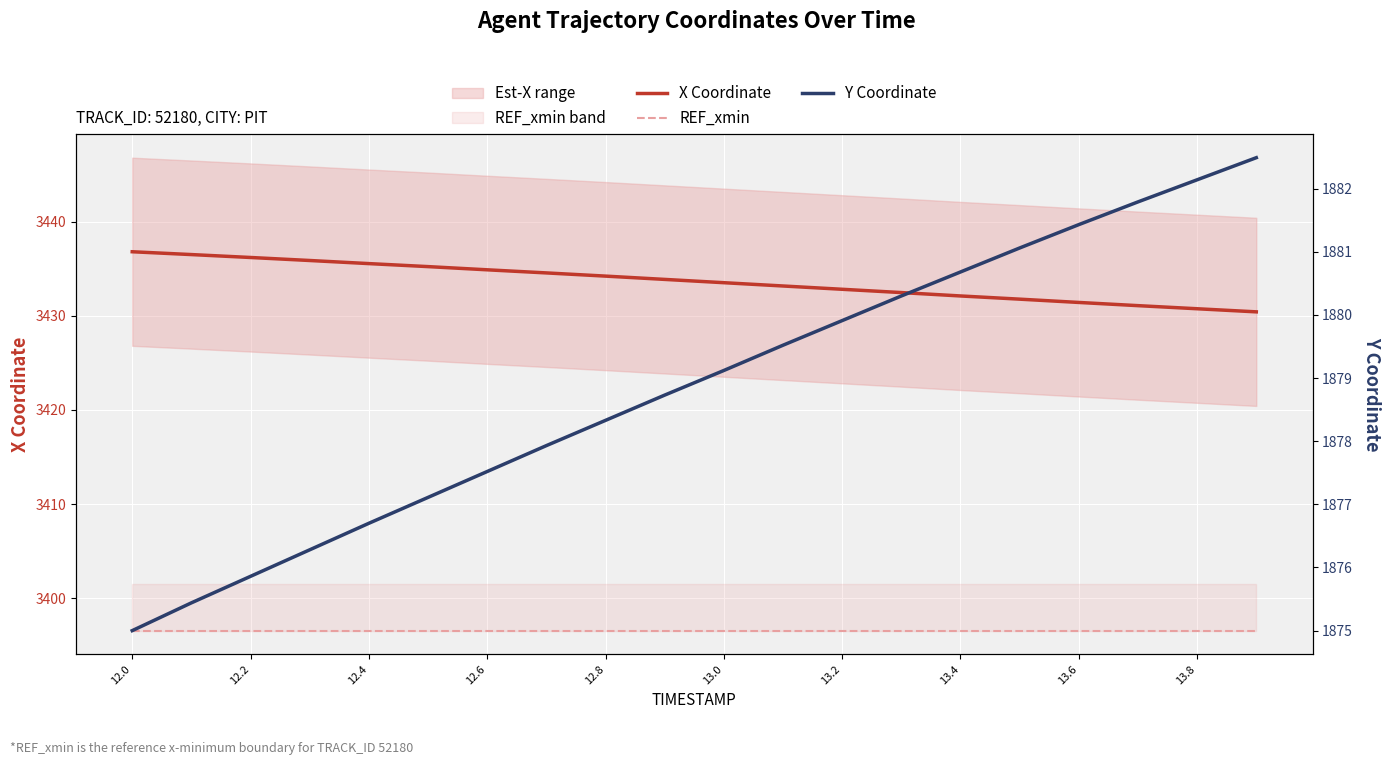

Reading right to left, transcribe all the data shown in this chart.

X Coordinate: 3430.4	3430.8	3431.1	3431.4	3431.8	3432.1	3432.5	3432.8	3433.2	3433.5	3433.9	3434.2	3434.6	3434.9	3435.2	3435.6	3435.9	3436.2	3436.5	3436.8
REF_xmin: 3396.5	3396.5	3396.5	3396.5	3396.5	3396.5	3396.5	3396.5	3396.5	3396.5	3396.5	3396.5	3396.5	3396.5	3396.5	3396.5	3396.5	3396.5	3396.5	3396.5
Y Coordinate: 1882.5	1882.1	1881.8	1881.4	1881.1	1880.7	1880.3	1879.9	1879.5	1879.1	1878.7	1878.3	1877.9	1877.5	1877.1	1876.7	1876.3	1875.9	1875.4	1875.0